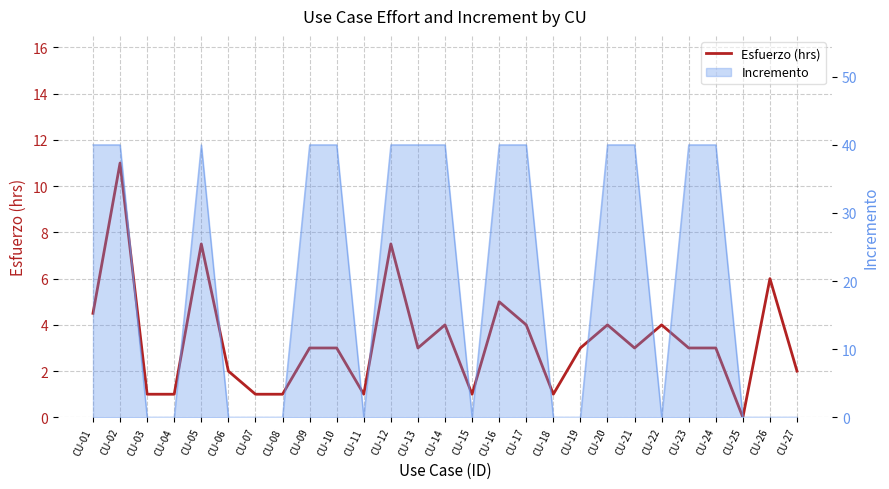

Reading right to left, list all the values displayed in this chart.

CU-27=2.0	CU-26=6.0	CU-25=0.0	CU-24=3.0	CU-23=3.0	CU-22=4.0	CU-21=3.0	CU-20=4.0	CU-19=3.0	CU-18=1.0	CU-17=4.0	CU-16=5.0	CU-15=1.0	CU-14=4.0	CU-13=3.0	CU-12=7.5	CU-11=1.0	CU-10=3.0	CU-09=3.0	CU-08=1.0	CU-07=1.0	CU-06=2.0	CU-05=7.5	CU-04=1.0	CU-03=1.0	CU-02=11.0	CU-01=4.5